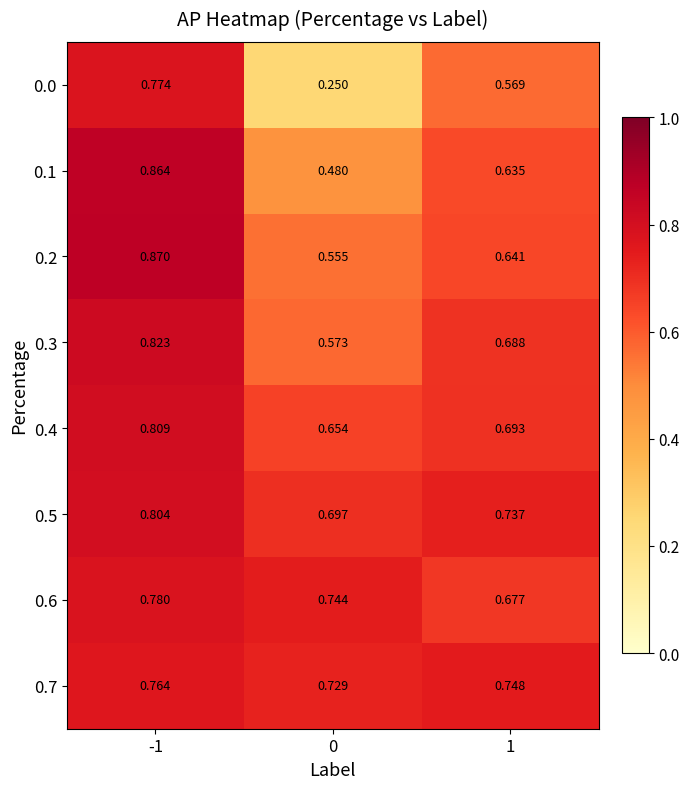

Which series has the widest spread of values?

0.0